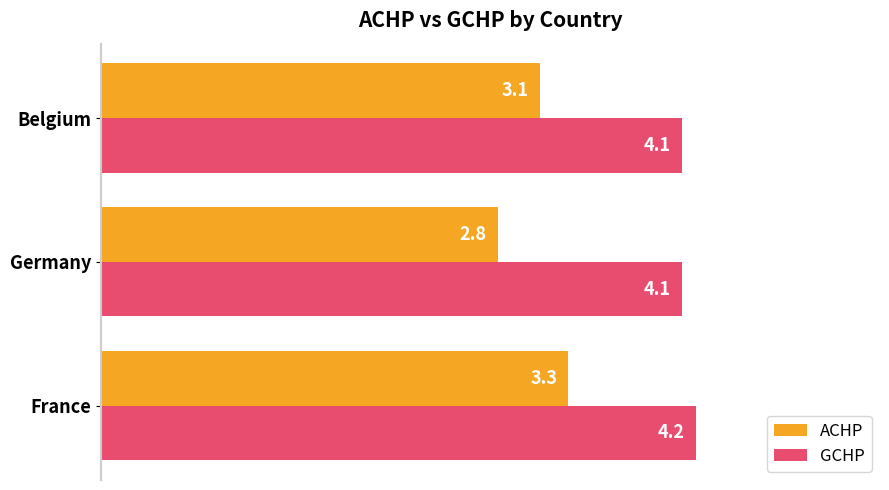

List the series in order of their peak value, lowest first.

ACHP, GCHP